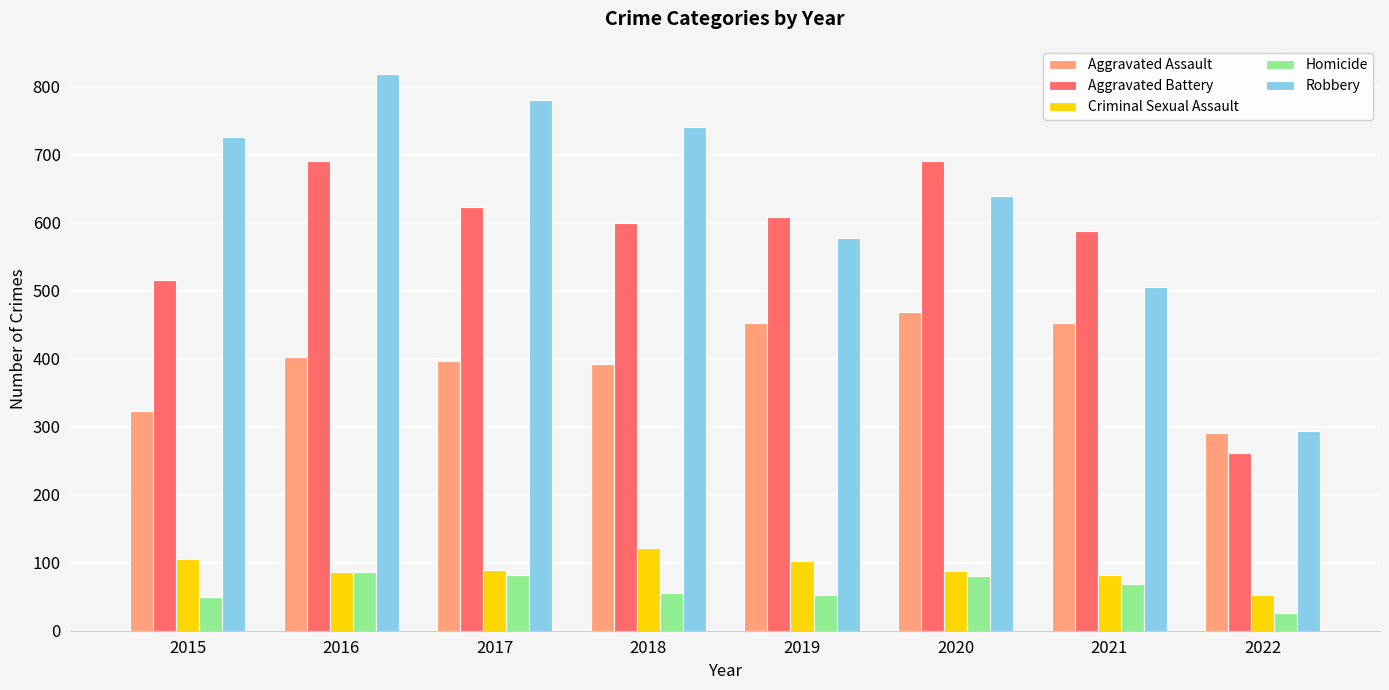

Which series has the largest range (max minus min)?

Robbery